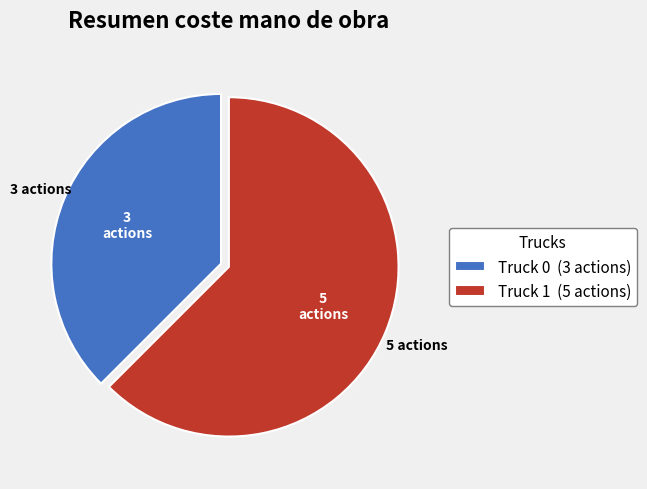

Is there any slice that represents more than half of the pie?

Yes